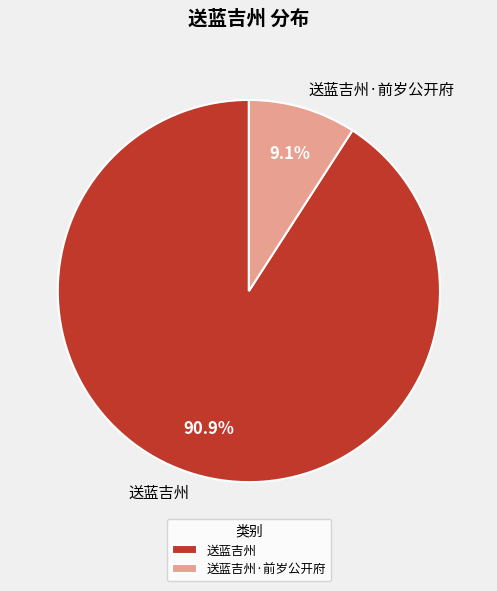

Between 送蓝吉州 and 送蓝吉州·前岁公开府, which is larger?

送蓝吉州